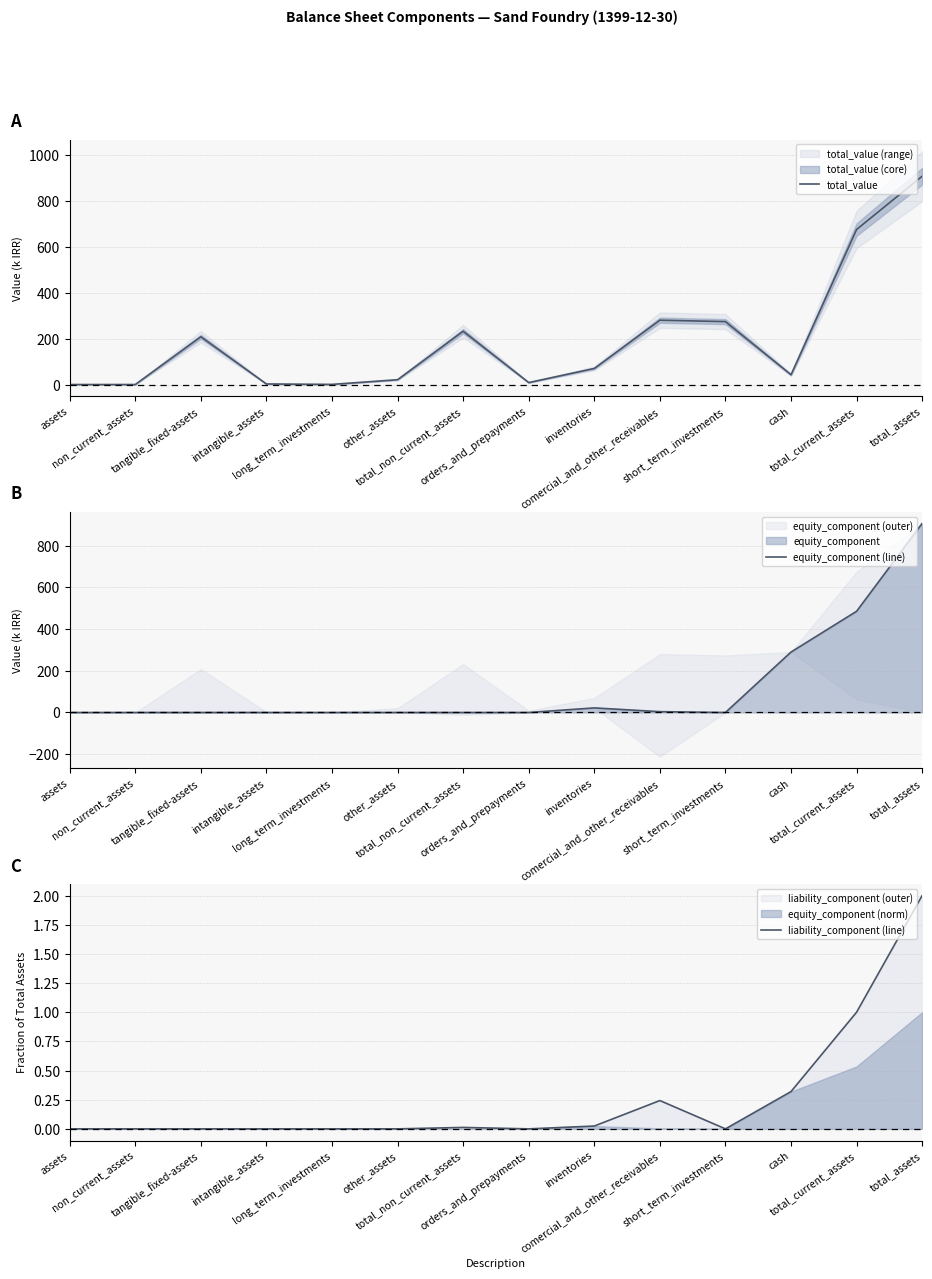

At total_current_assets, list the series in order from largest to smallest.

total_value, equity_component (line), liability_component (line)